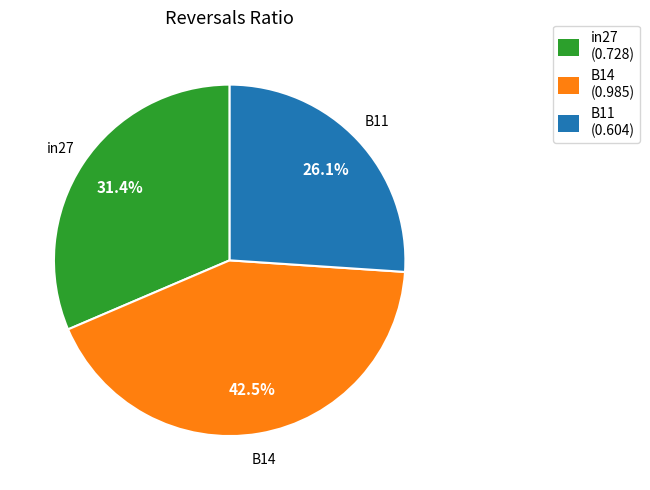

Combined, what portion of the pie is B11 and B14?

68.6%